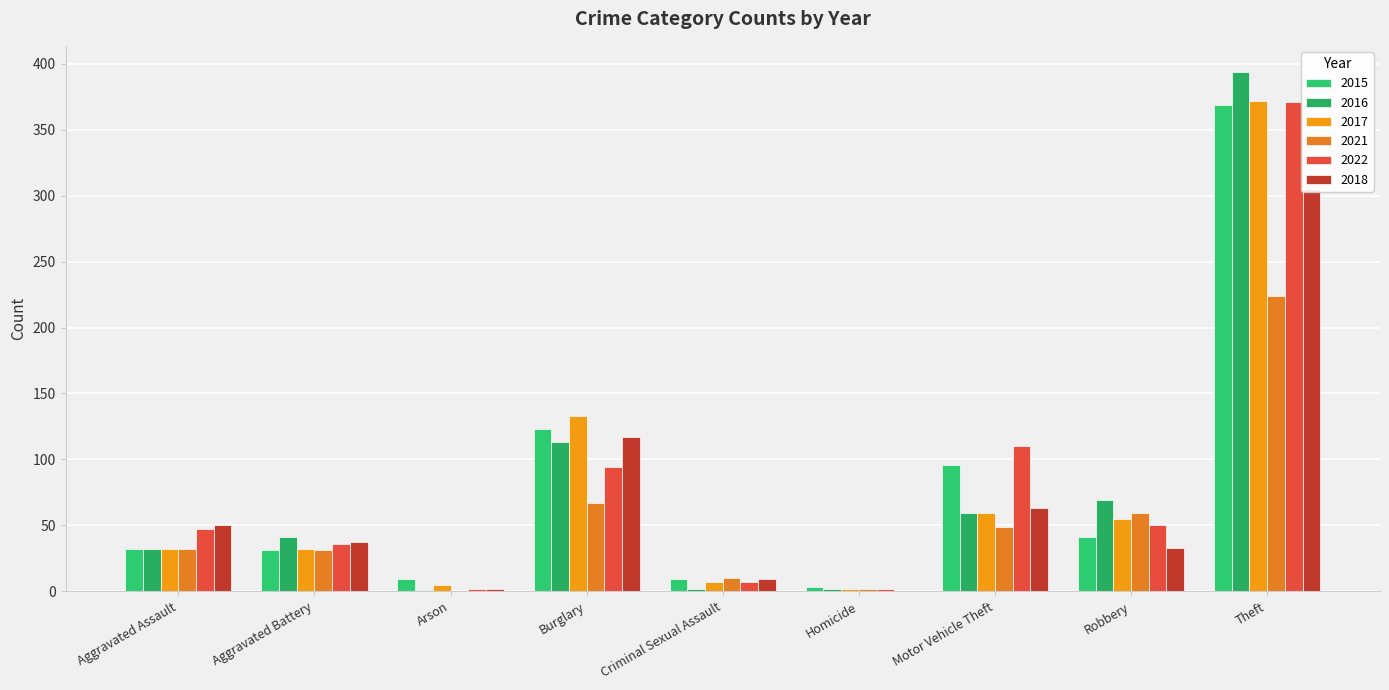

Which series has the largest total across all categories?

2022